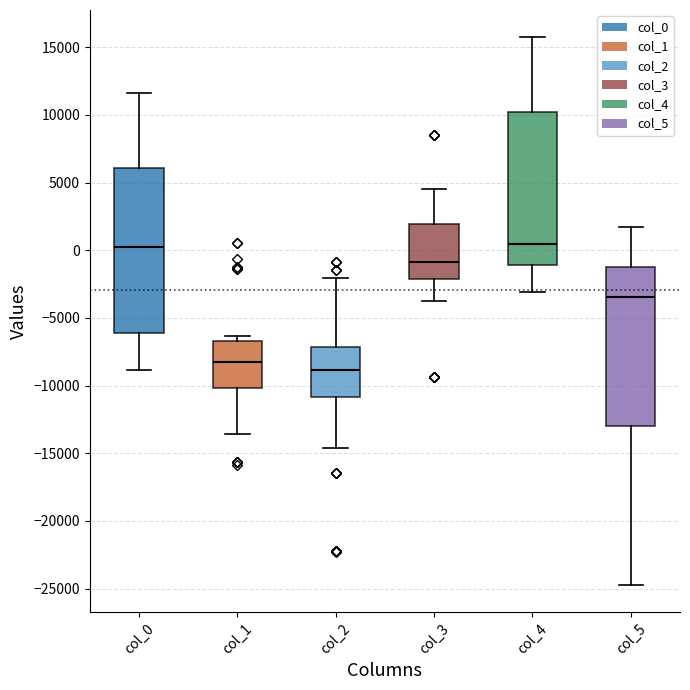

Reading left to right, transcribe this box plot: for each box, give where its median line is, the range the box spans, and where its two whiskers end, as read against the y-axis. The values are not printed on the chart, so give them approximately, as read against the axis.

col_0: median 500, box -6000 to 6000, whiskers -9000 to 11500
col_1: median -8500, box -10000 to -6500, whiskers -13500 to -6500 (just above the box's upper edge)
col_2: median -9000, box -11000 to -7000, whiskers -14500 to -2000
col_3: median -1000, box -2000 to 2000, whiskers -4000 to 4500
col_4: median 500, box -1000 to 10000, whiskers -3000 to 15500
col_5: median -3500, box -13000 to -1000, whiskers -24500 to 1500